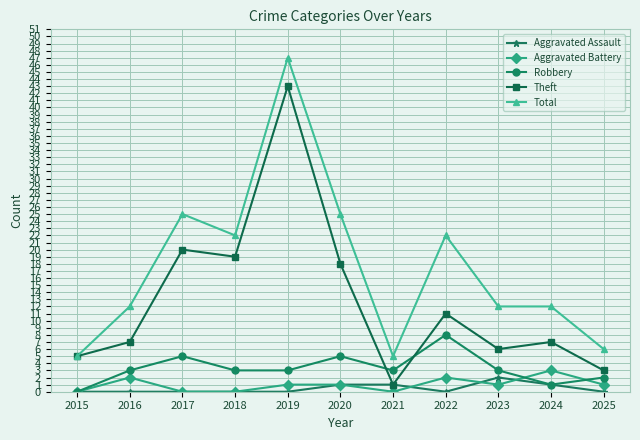

How many distinct data groups are displayed?

5